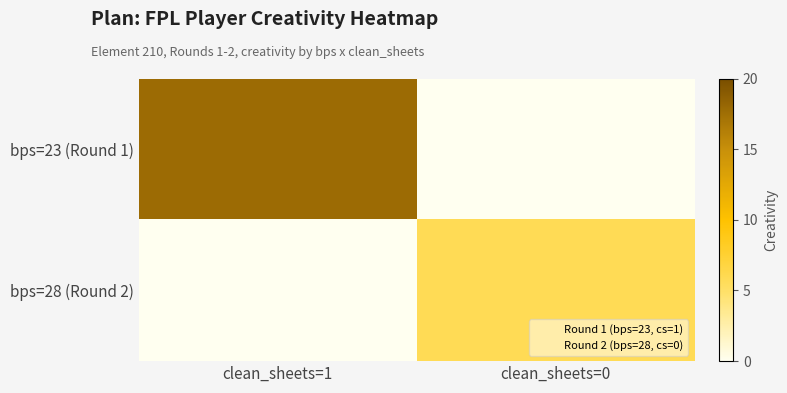

Reading left to right, extract all data points from this chart.

bps=23 (Round 1): clean_sheets=1=17.8	clean_sheets=0=0.0
bps=28 (Round 2): clean_sheets=1=0.0	clean_sheets=0=5.8